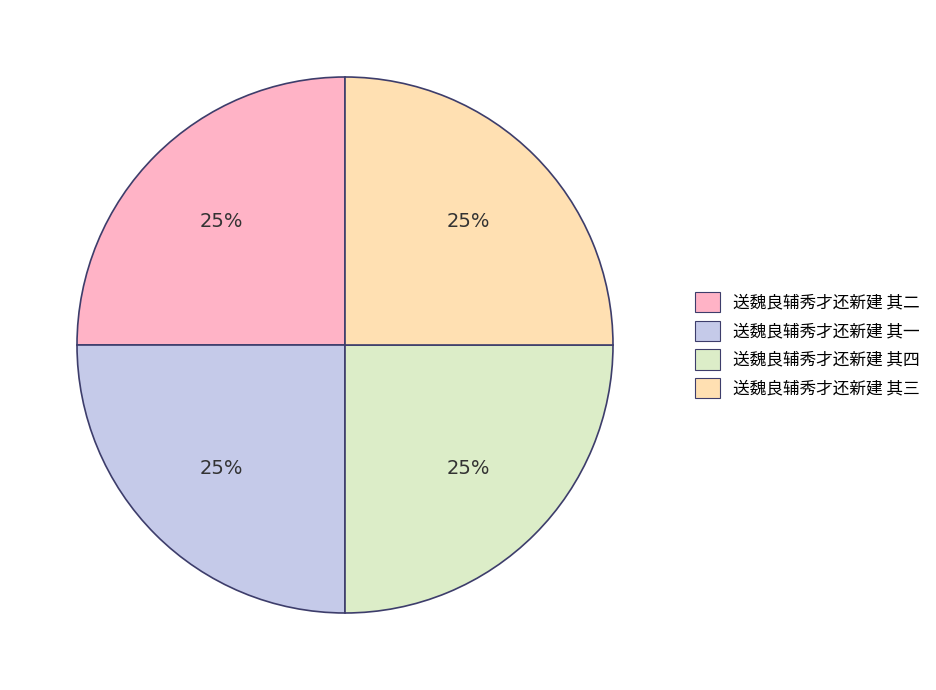

Does 送魏良辅秀才还新建 其四 represent more than half of the total?

No